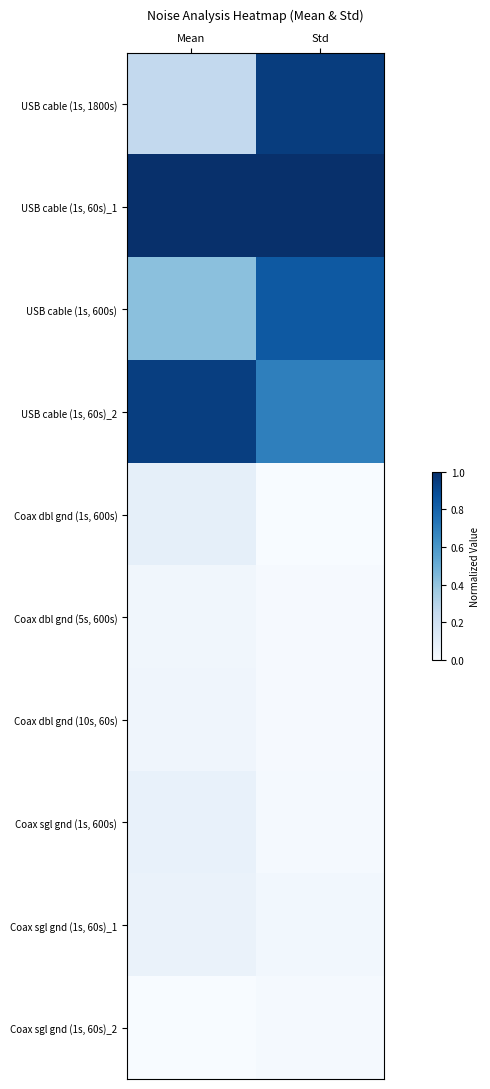

Rank the series at Std from highest to lowest value.

USB cable (1s, 60s)_1, USB cable (1s, 1800s), USB cable (1s, 600s), USB cable (1s, 60s)_2, Coax sgl gnd (1s, 60s)_1, Coax sgl gnd (1s, 600s), Coax sgl gnd (1s, 60s)_2, Coax dbl gnd (10s, 60s), Coax dbl gnd (5s, 600s), Coax dbl gnd (1s, 600s)